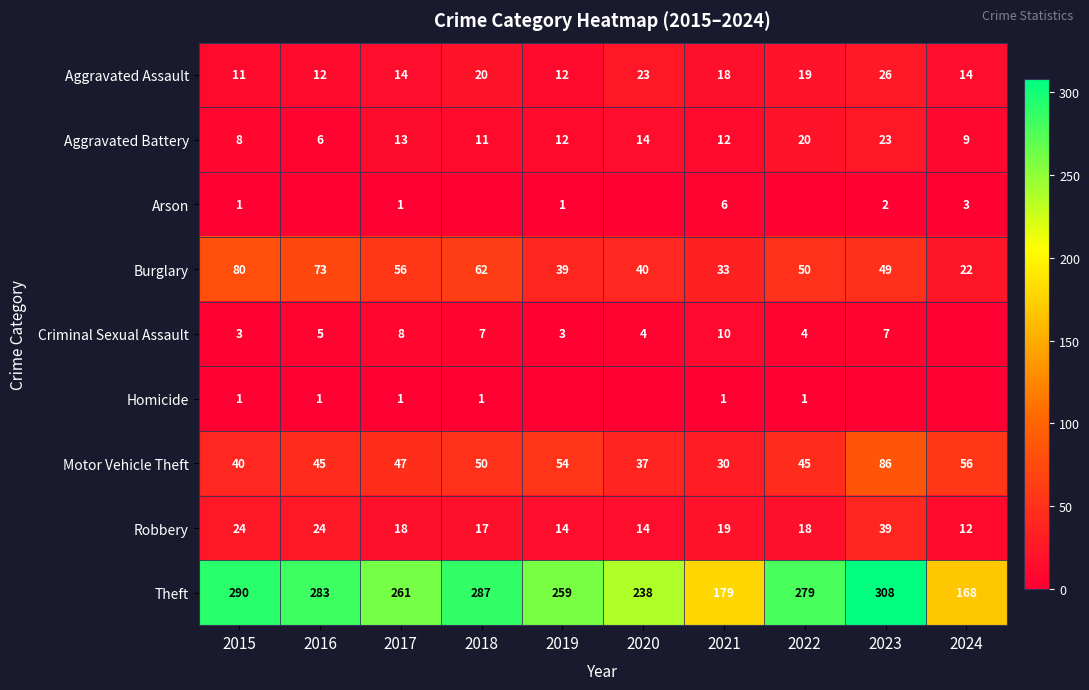

What is the sum of the Robbery values at 2024 and 2022?

30